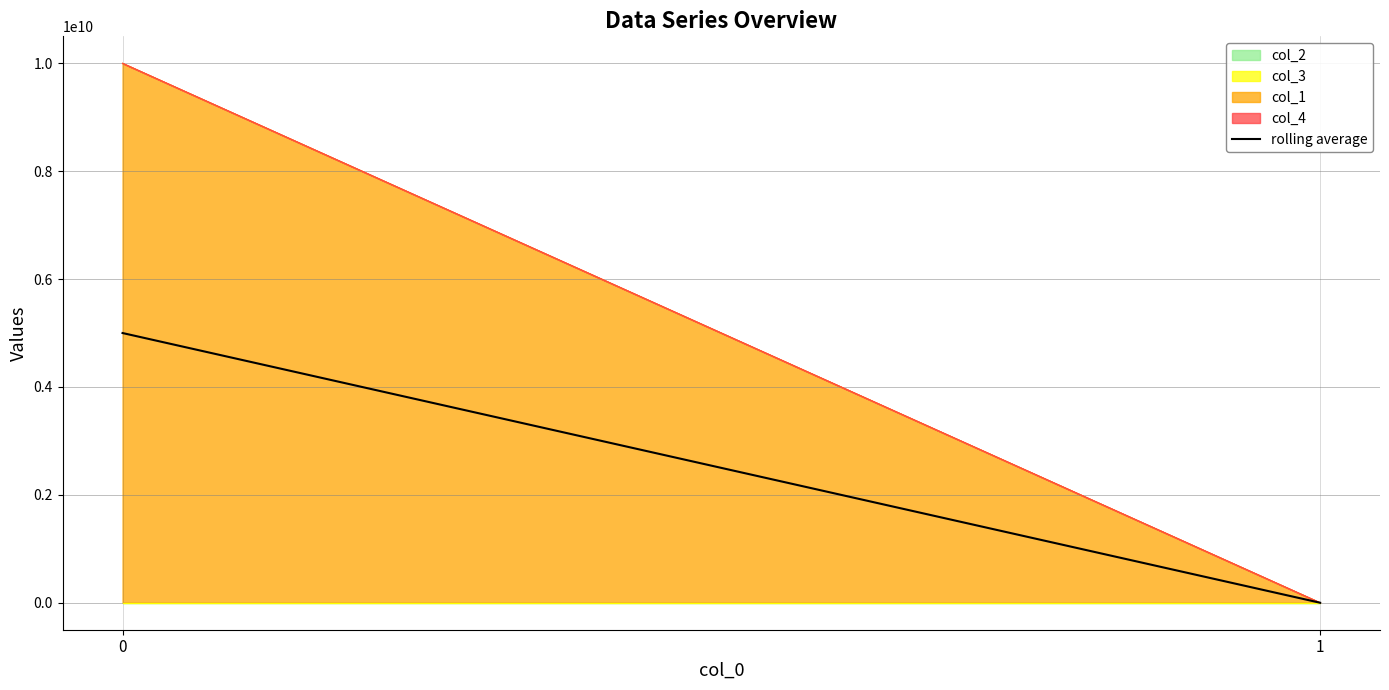

How many lines are shown in the chart?

4